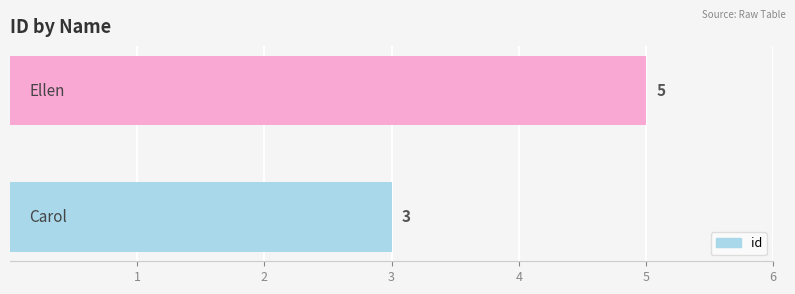

What is the smallest value displayed?

3